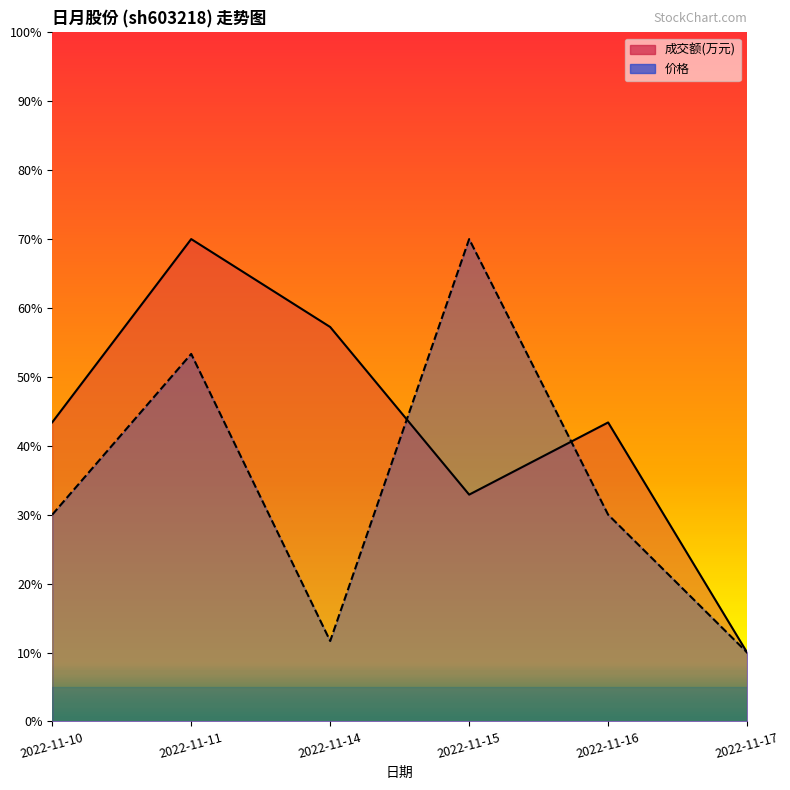

True or false: 价格 and 成交额(万元) intersect in this chart.

True